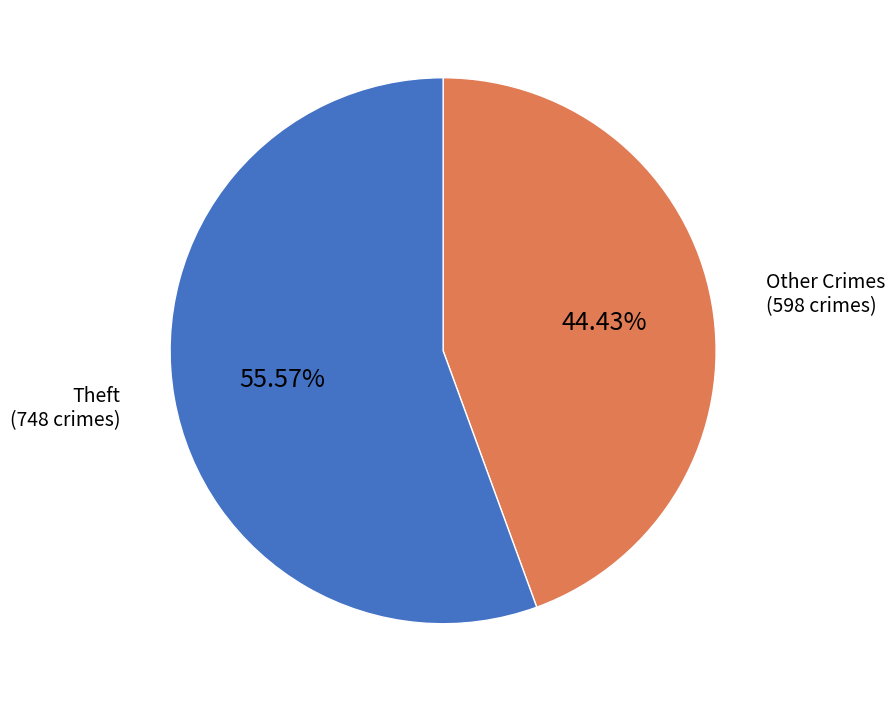

How many slices are in this pie chart?

2